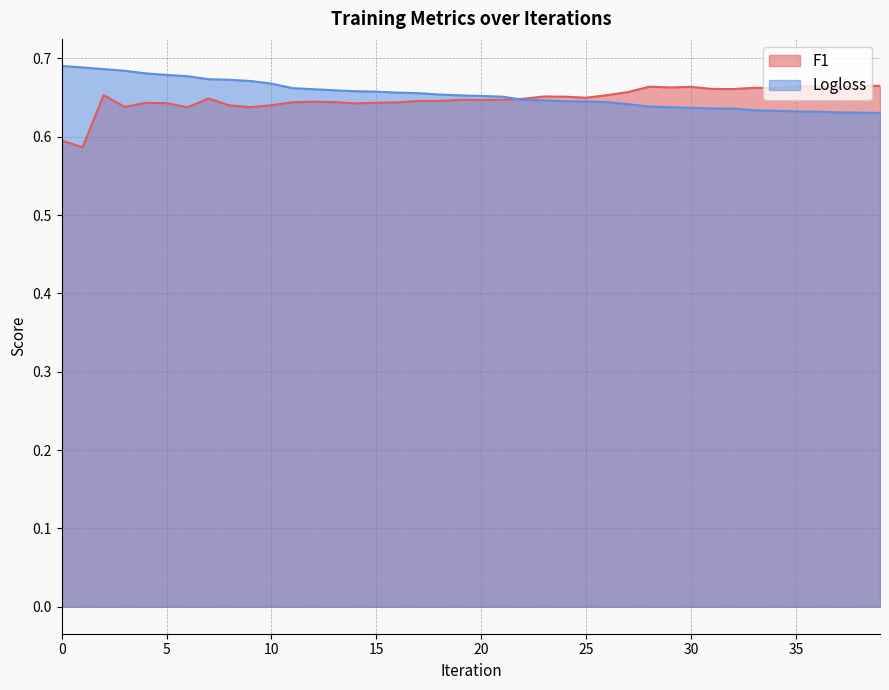

What is the average value of the F1 series?

0.6